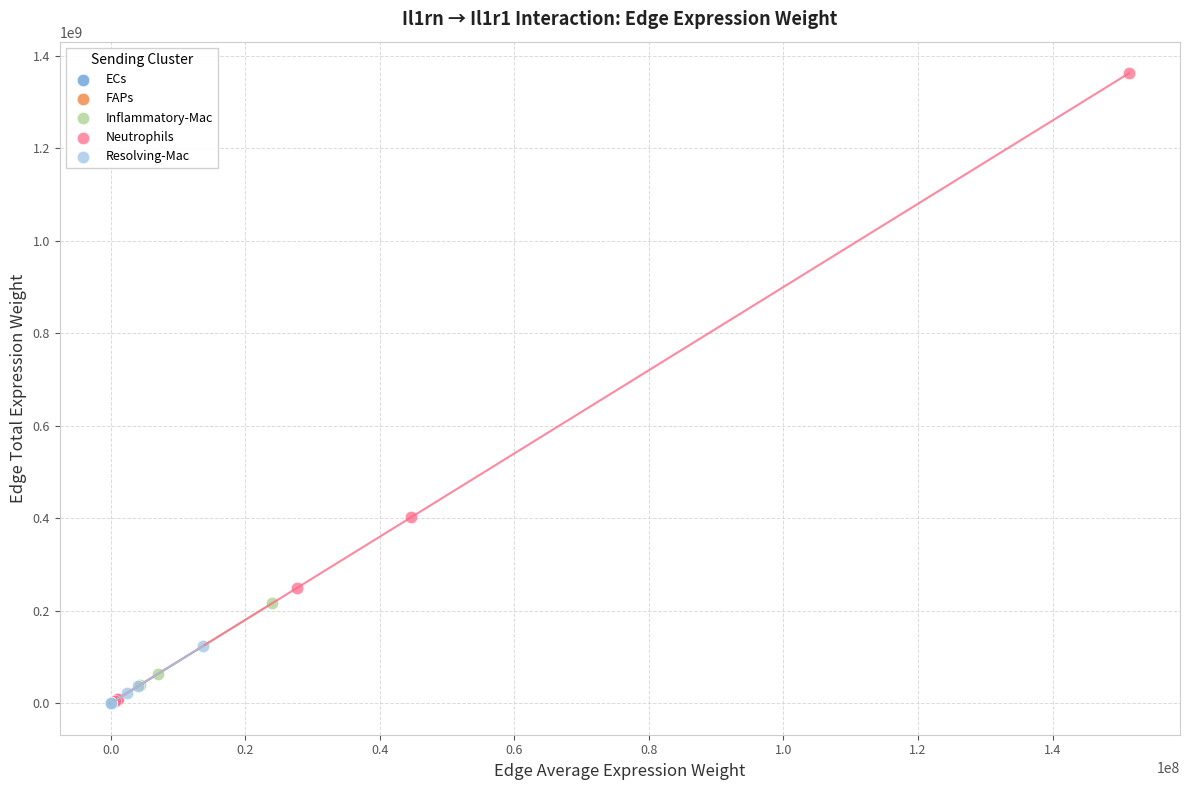

Which series has the largest Y range (max minus min)?

Neutrophils